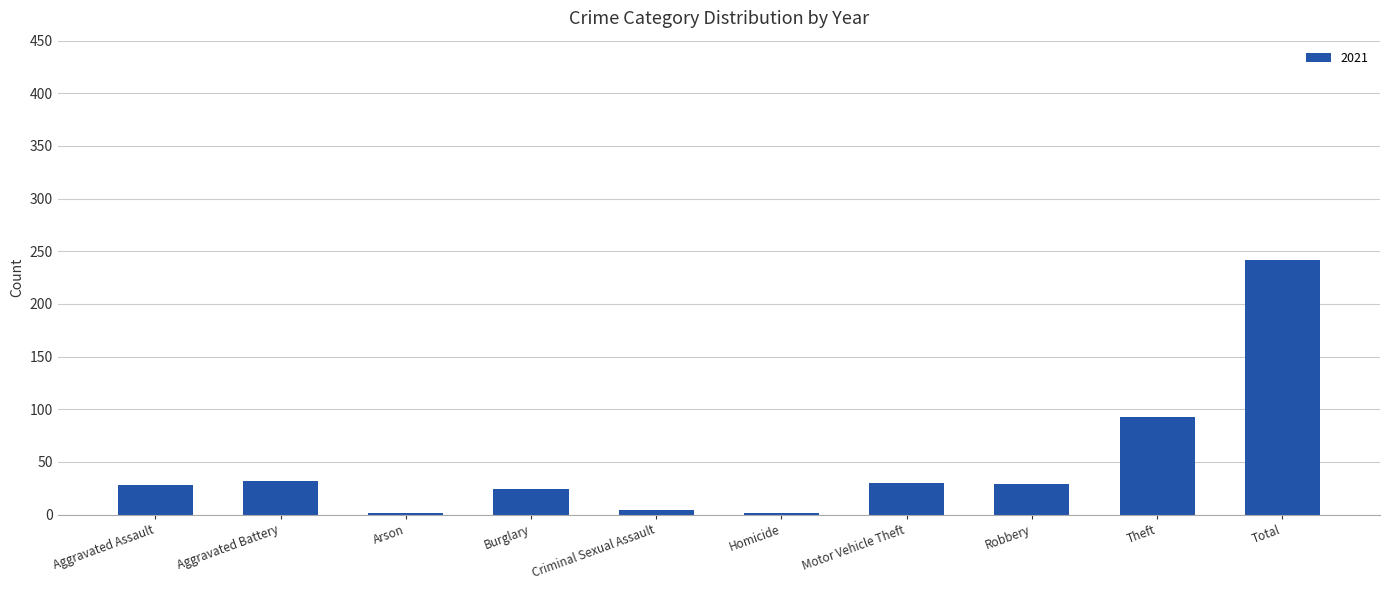

What is the change in value from Theft to Total?

+149